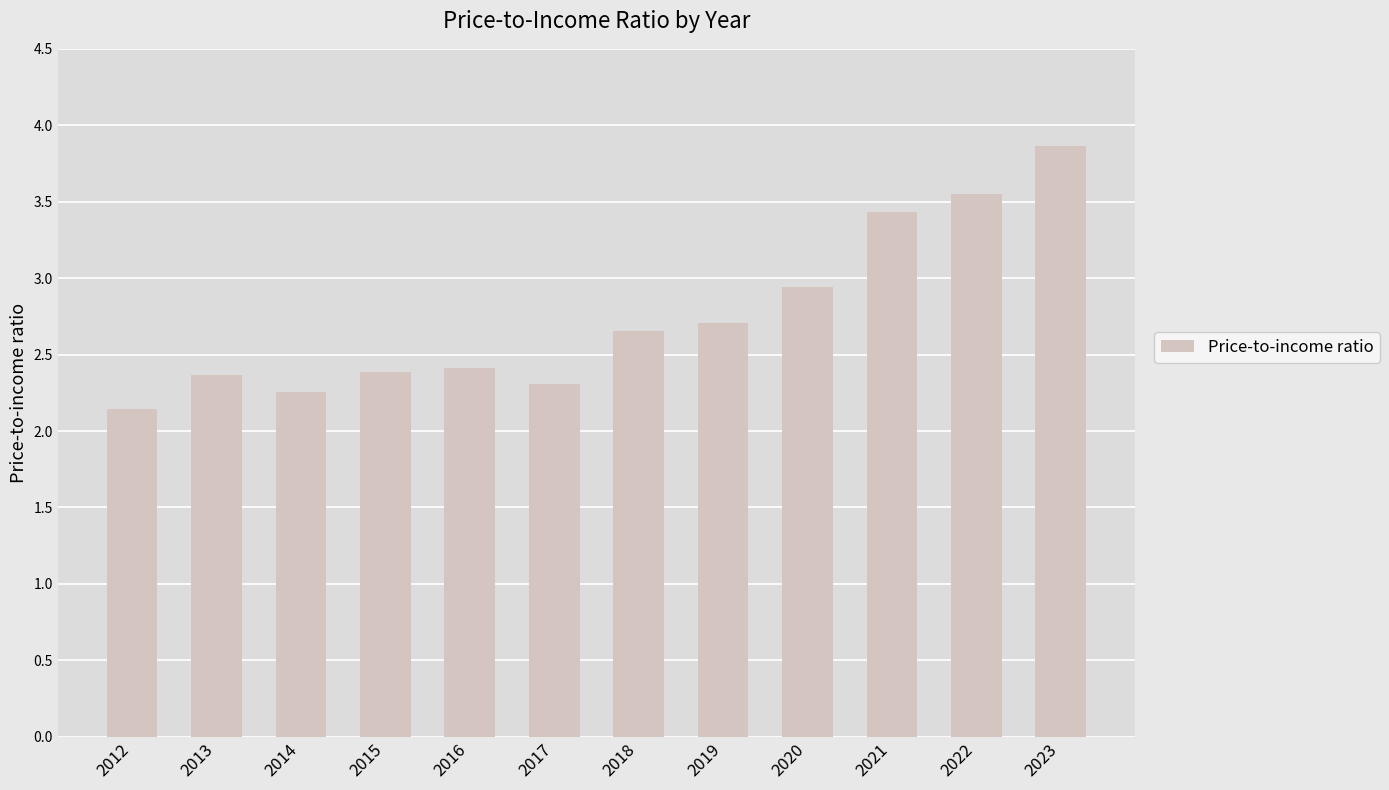

What is the difference between the maximum and minimum values?

1.7